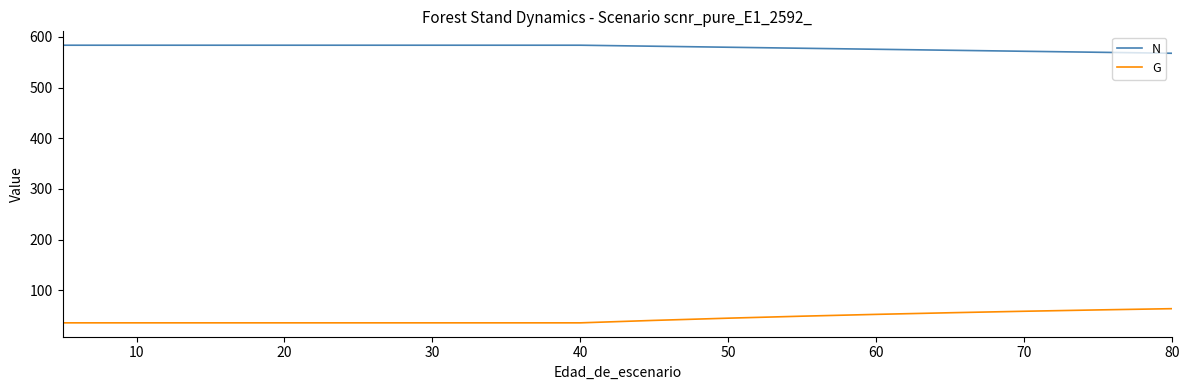

Reading left to right, what are all the values shown in this chart?

N: 583.6	583.6	583.6	583.6	583.6	583.6	583.6	583.6	583.6	581.6	579.6	577.6	575.6	573.6	571.6	569.6	567.7
G: 35.6	35.6	35.6	35.6	35.6	35.6	35.6	35.6	35.6	40.5	44.9	48.8	52.4	55.6	58.5	61.2	63.6